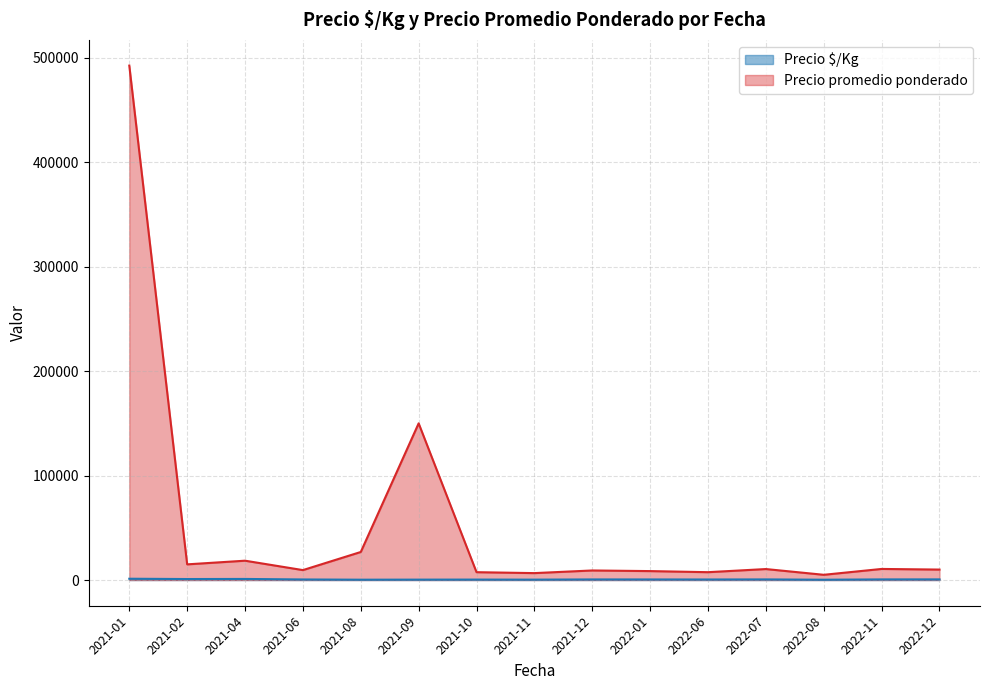

Where is Precio promedio ponderado nearest to the value 248750?

2021-09